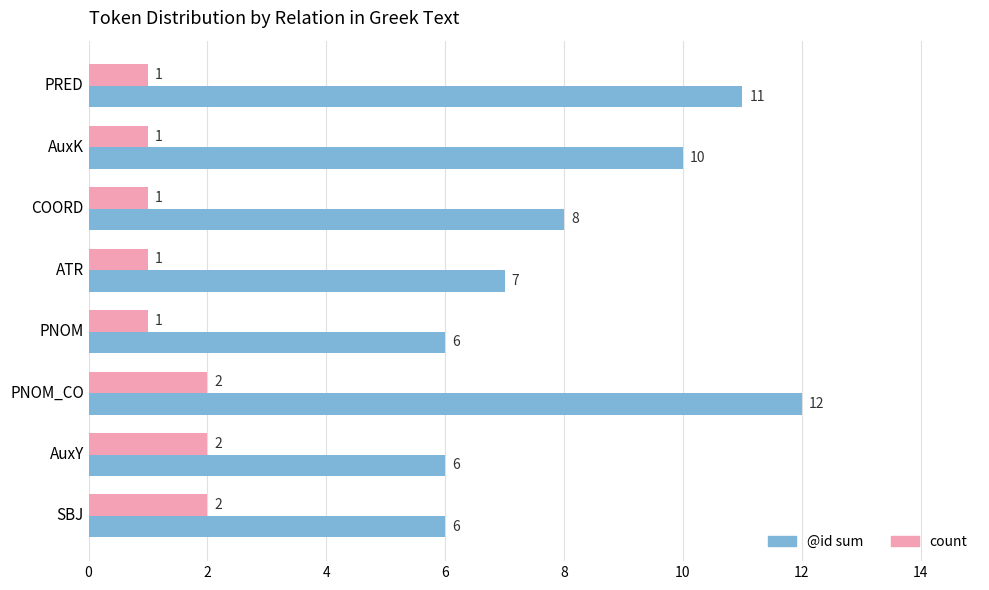

Which series has the largest range (max minus min)?

@id sum